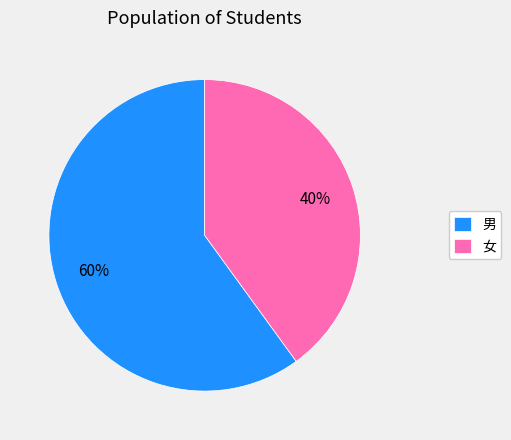

Between 男 and 女, which is larger?

男